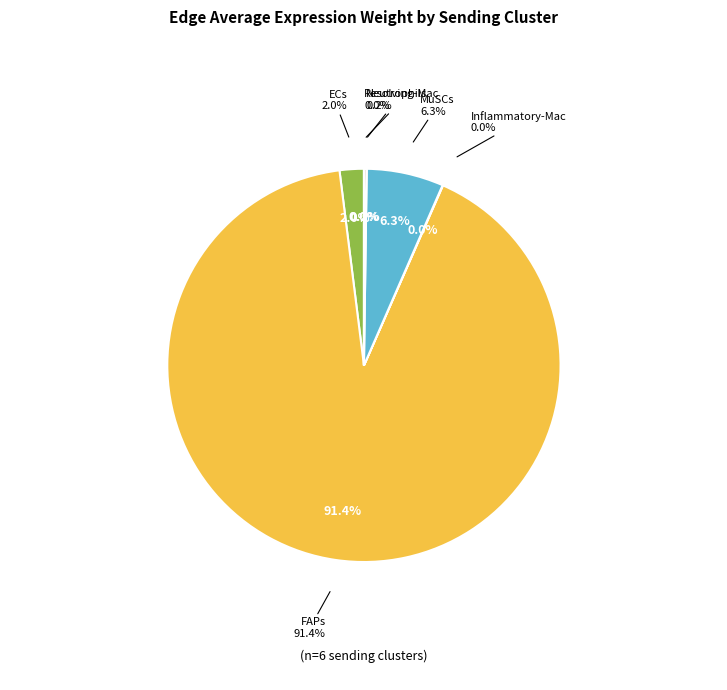

Which category accounts for the majority?

FAPs